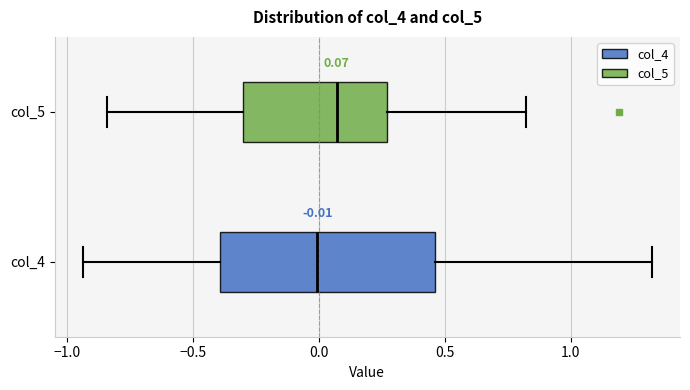

Which box is the widest, from its left edge to its right edge?

col_4